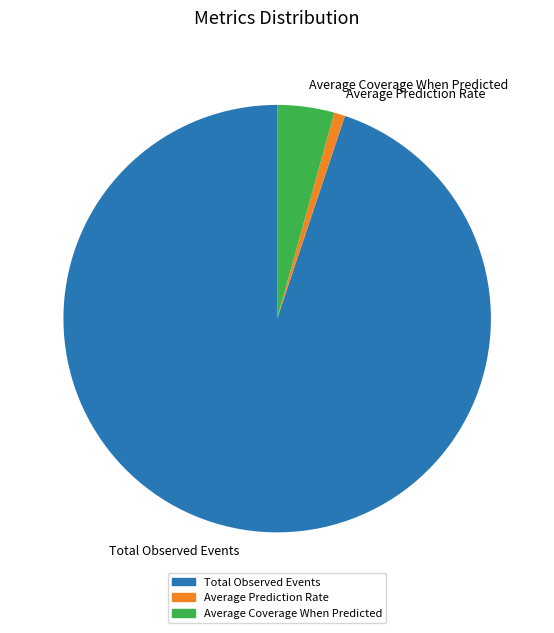

Count the number of slices in the pie.

3